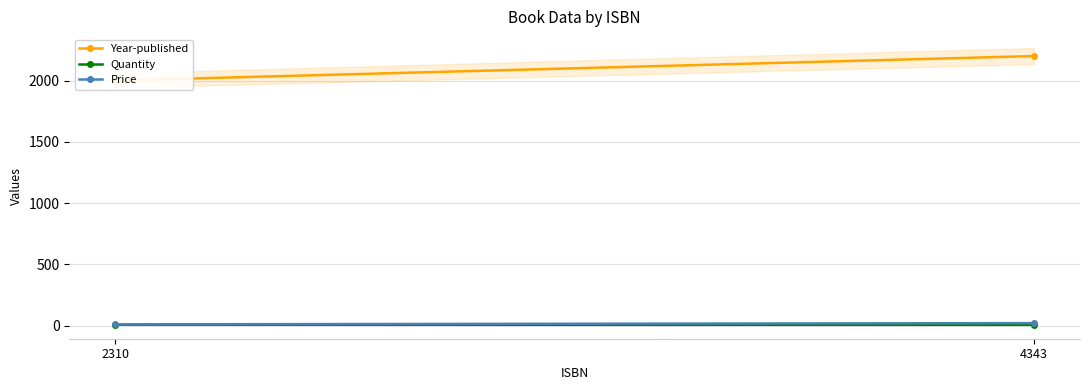

Which series changed the most between 2310 and 4343?

Year-published